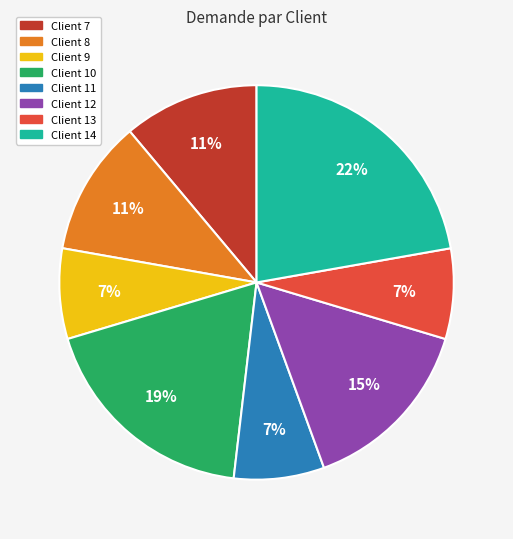

Is there any slice that represents more than half of the pie?

No